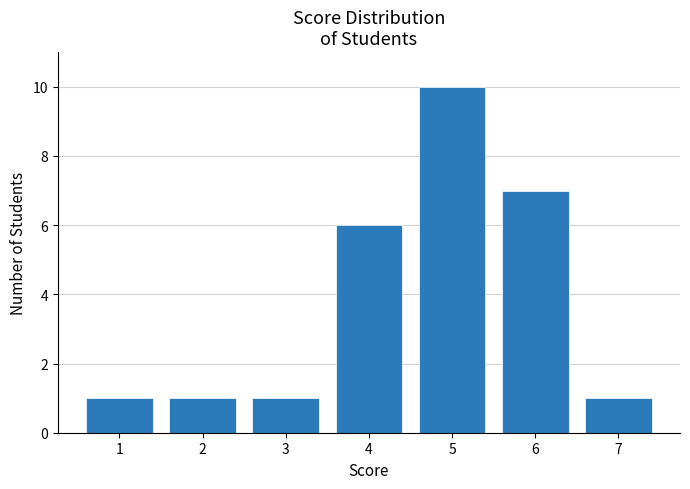

How many bars are there in total?

7